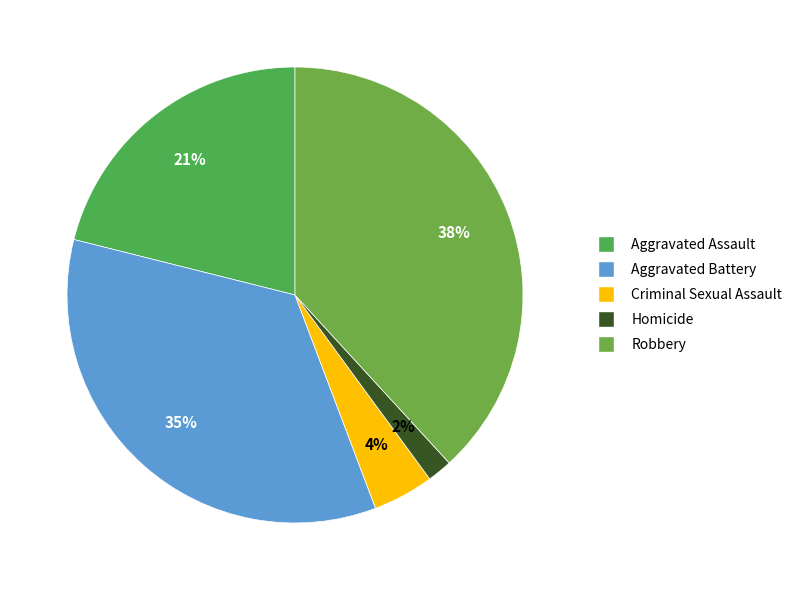

To the nearest percent, what portion does Criminal Sexual Assault represent?

4%